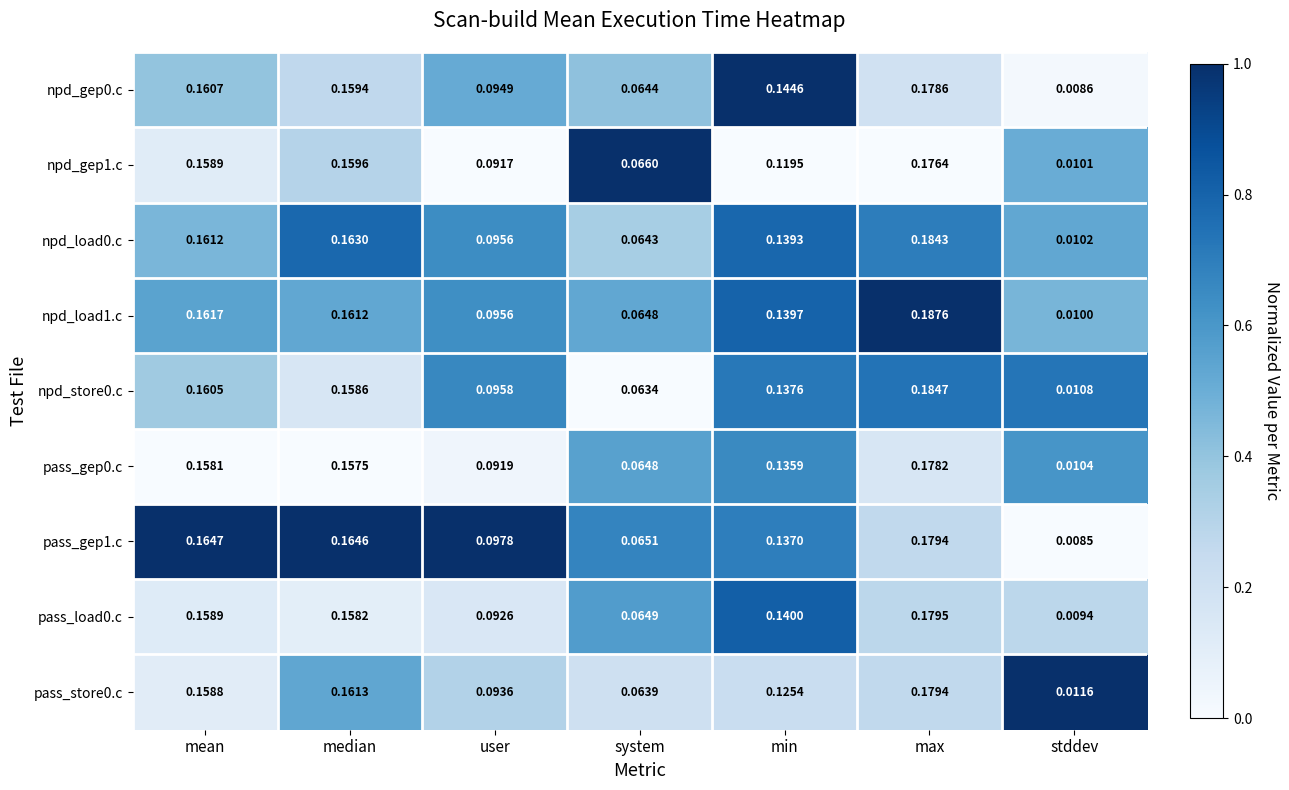

At which category is the sum across all series the highest?

max